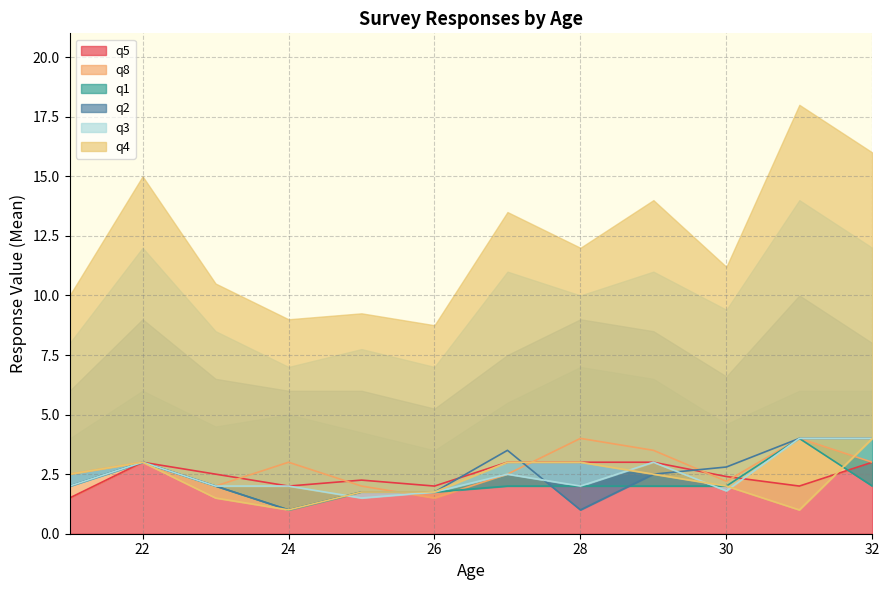

What is the minimum value for q5?

1.5